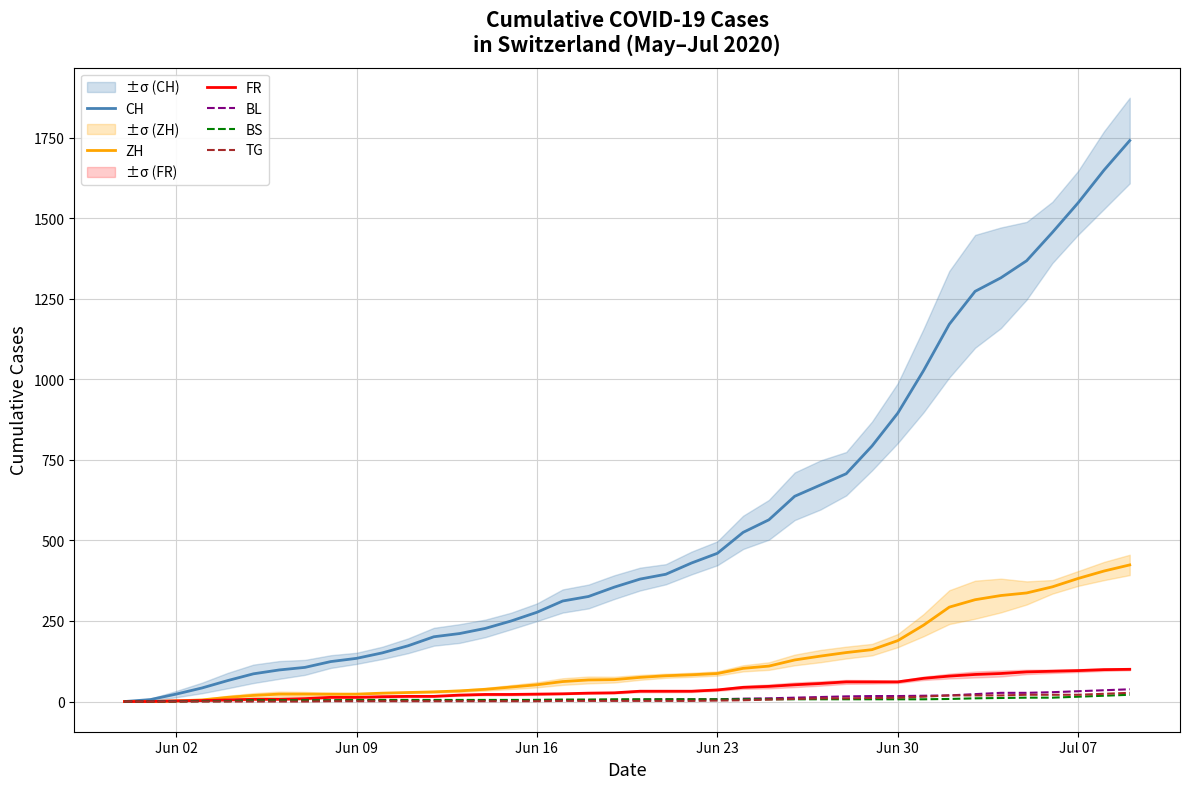

True or false: ZH and BS intersect in this chart.

False